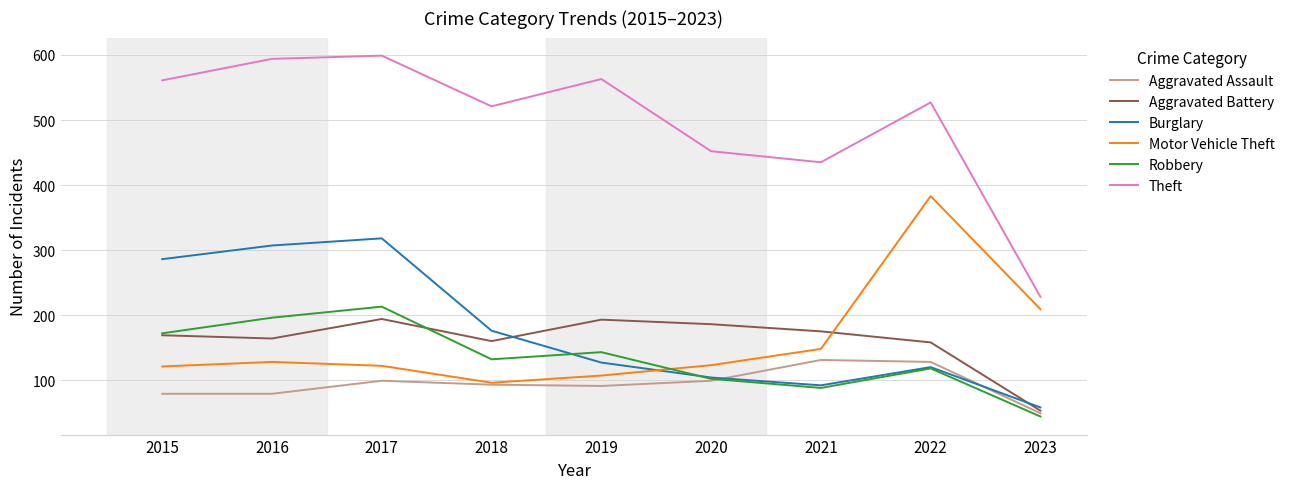

What is the difference between the highest and lowest values at 2019?

472